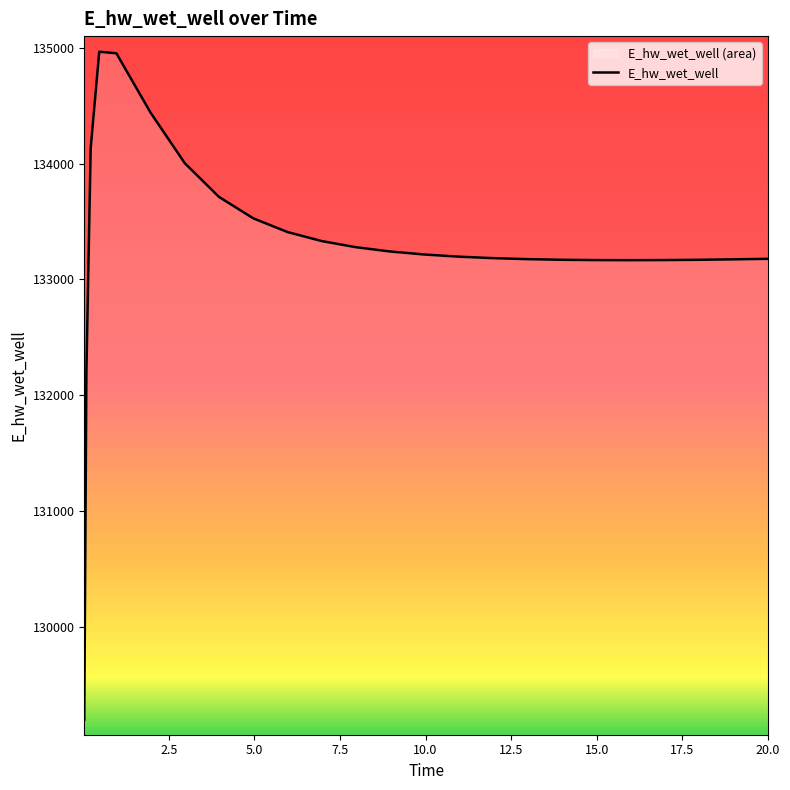

True or false: there are more than 0 points higher than both neighbors.

True